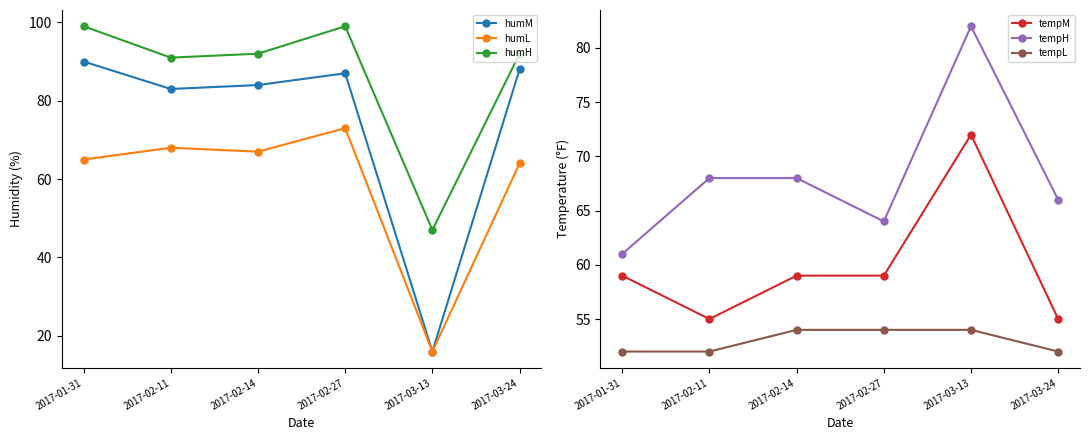

What is the total value across all series at 2017-02-14?

424